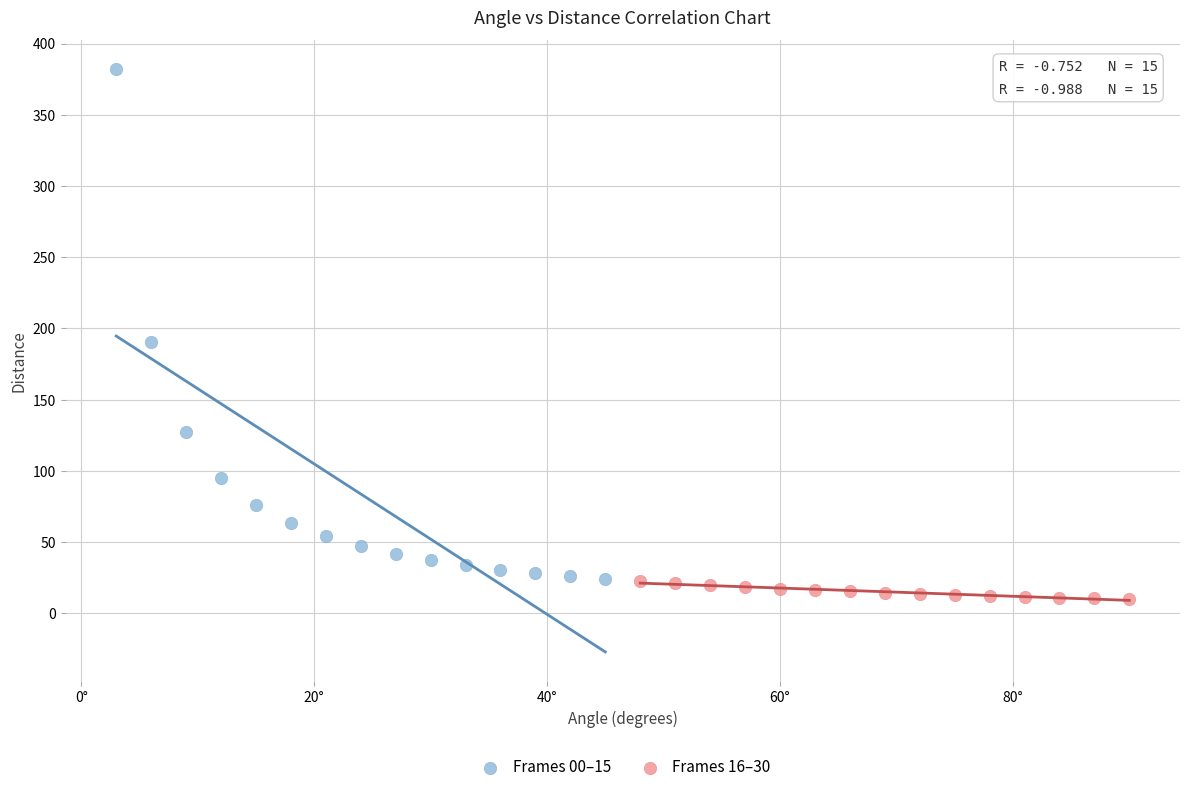

Which series contains the highest Y value?

Frames 00–15